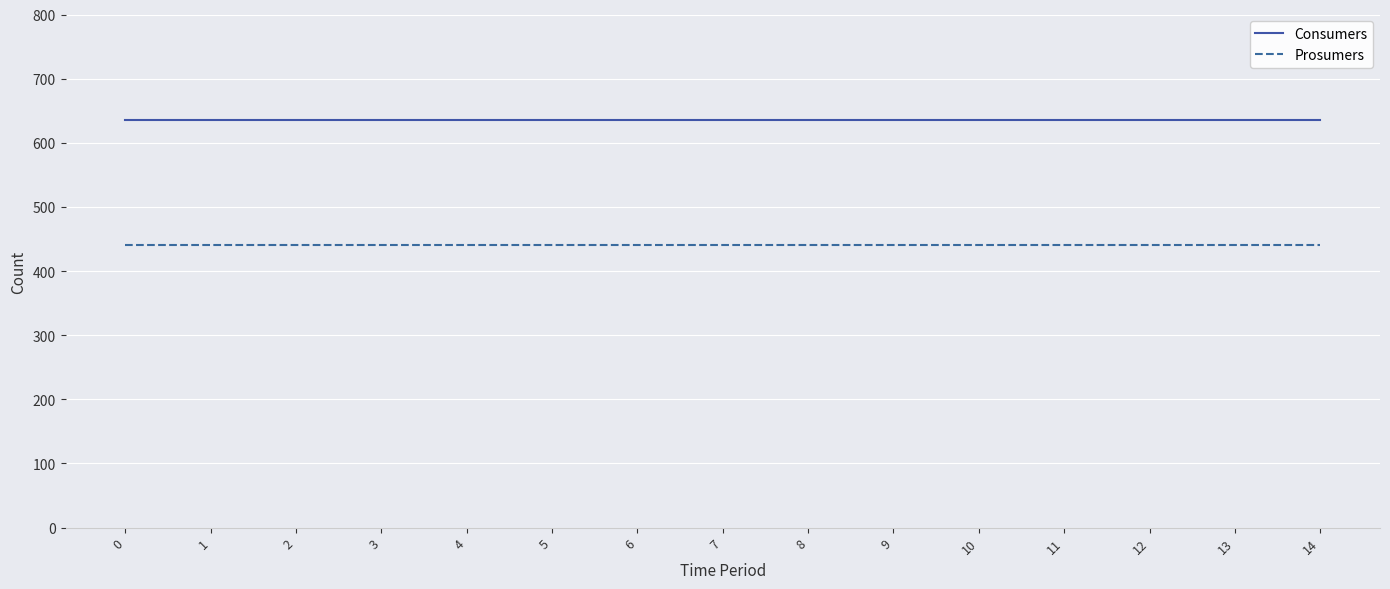

Reading left to right, what are all the values shown in this chart?

Consumers: 0=635	1=635	2=635	3=635	4=635	5=635	6=635	7=635	8=635	9=635	10=635	11=635	12=635	13=635	14=635
Prosumers: 0=440	1=440	2=440	3=440	4=440	5=440	6=440	7=440	8=440	9=440	10=440	11=440	12=440	13=440	14=440